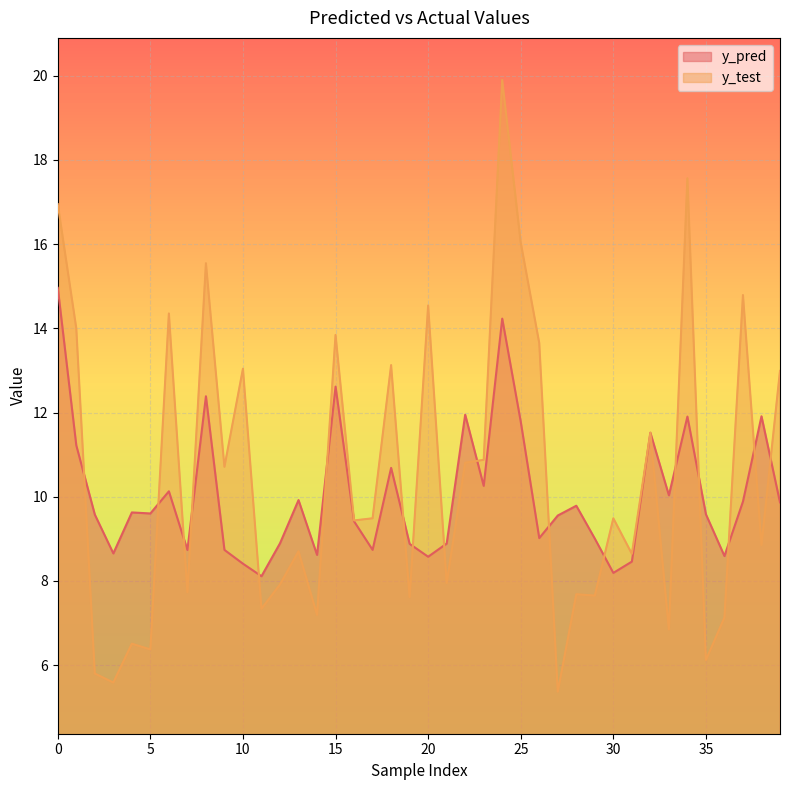

Is the value of y_pred at 34 greater than the value of y_test at 39?

No